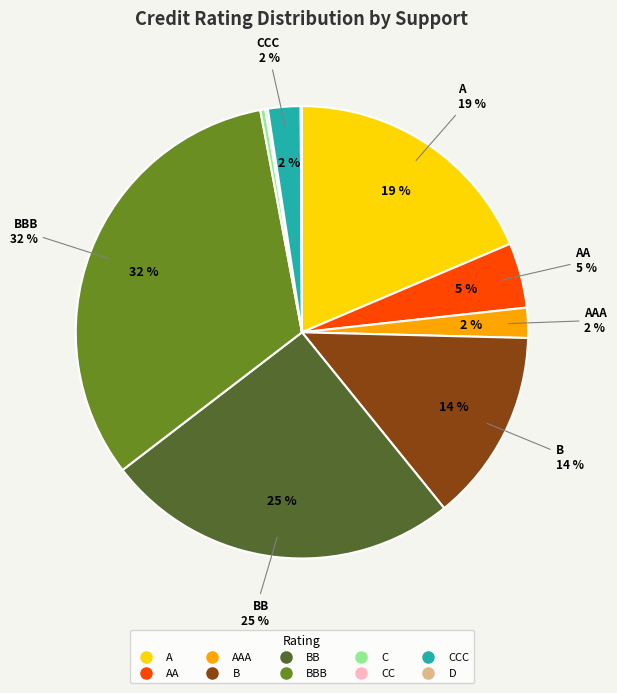

Count the number of slices in the pie.

10